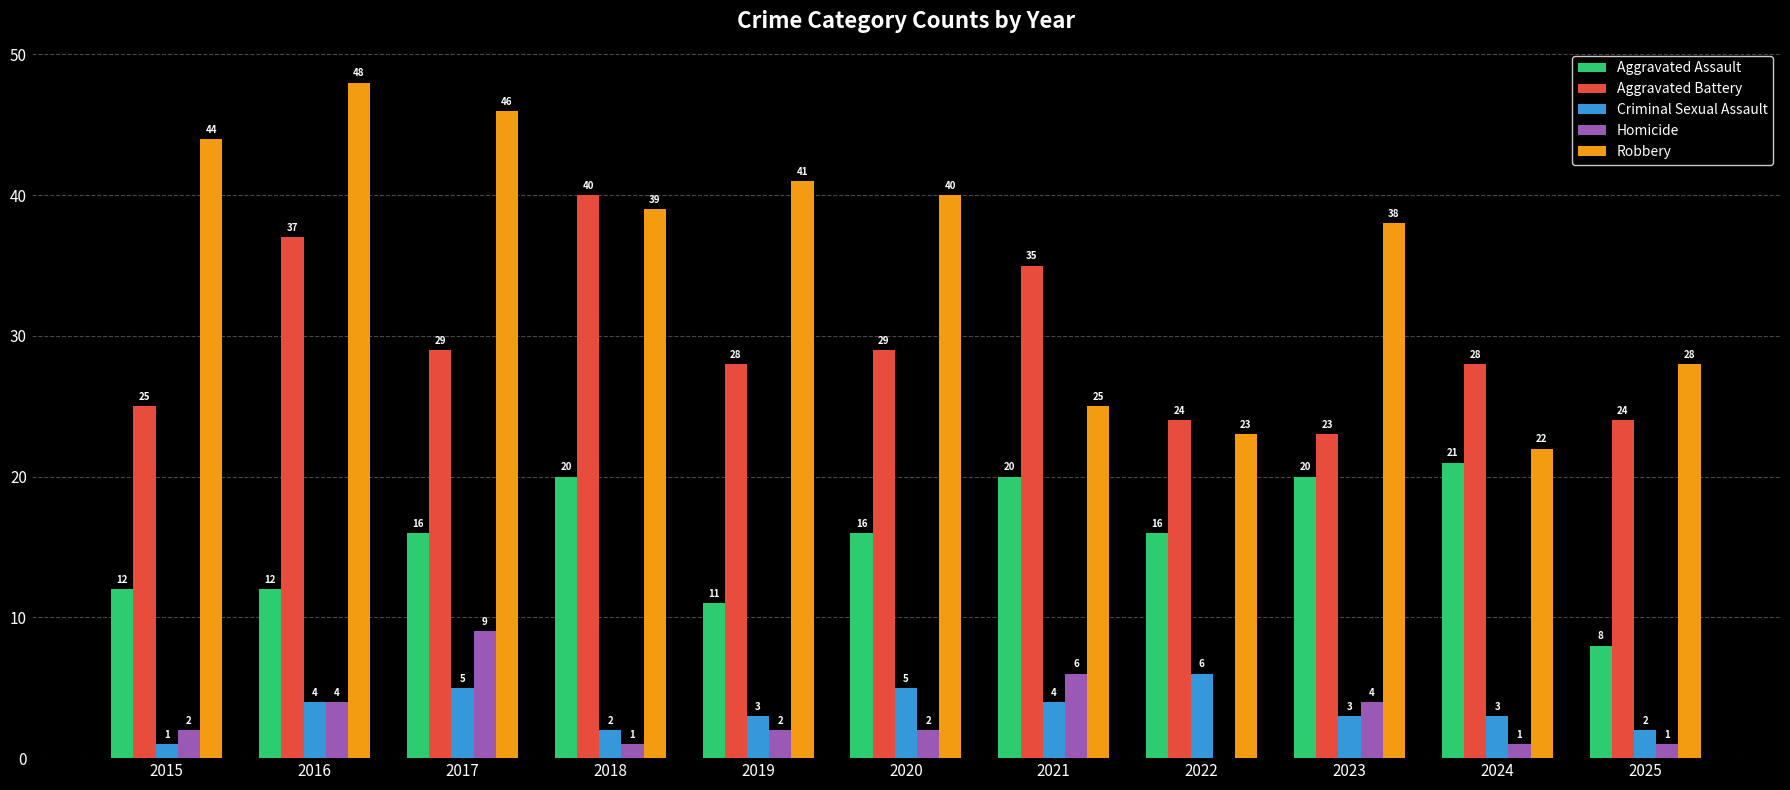

Is the value of Homicide at 2020 greater than the value of Criminal Sexual Assault at 2023?

No